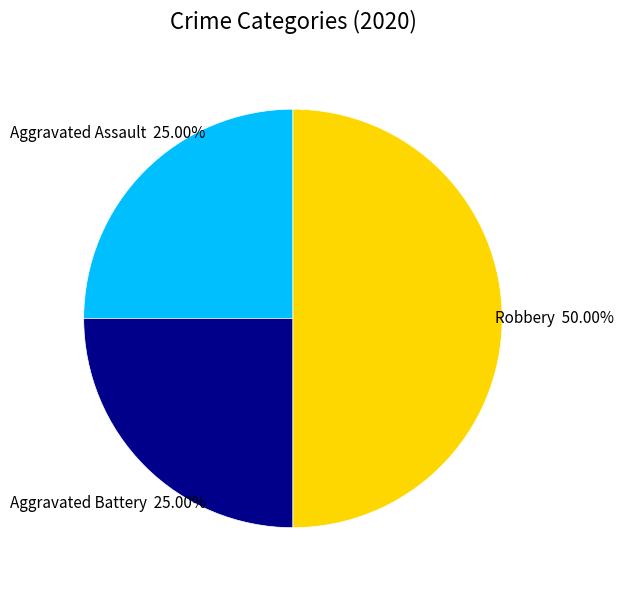

To the nearest percent, what is the average slice percentage?

33%